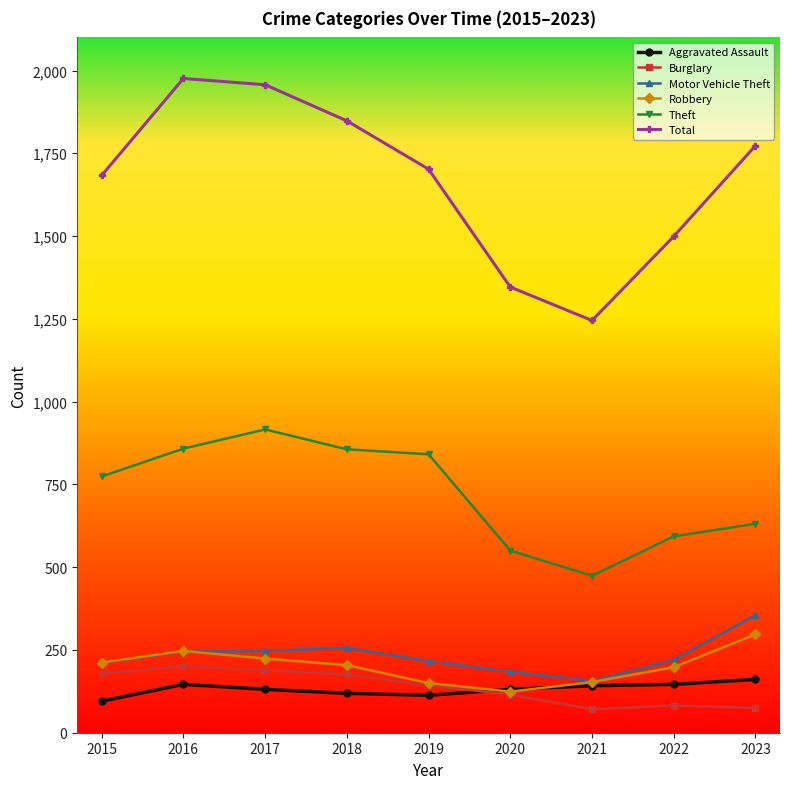

Is this an area chart (filled region under the line)?

No